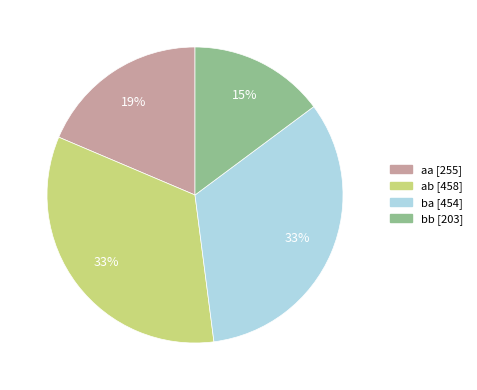

Does any single category account for the majority?

No